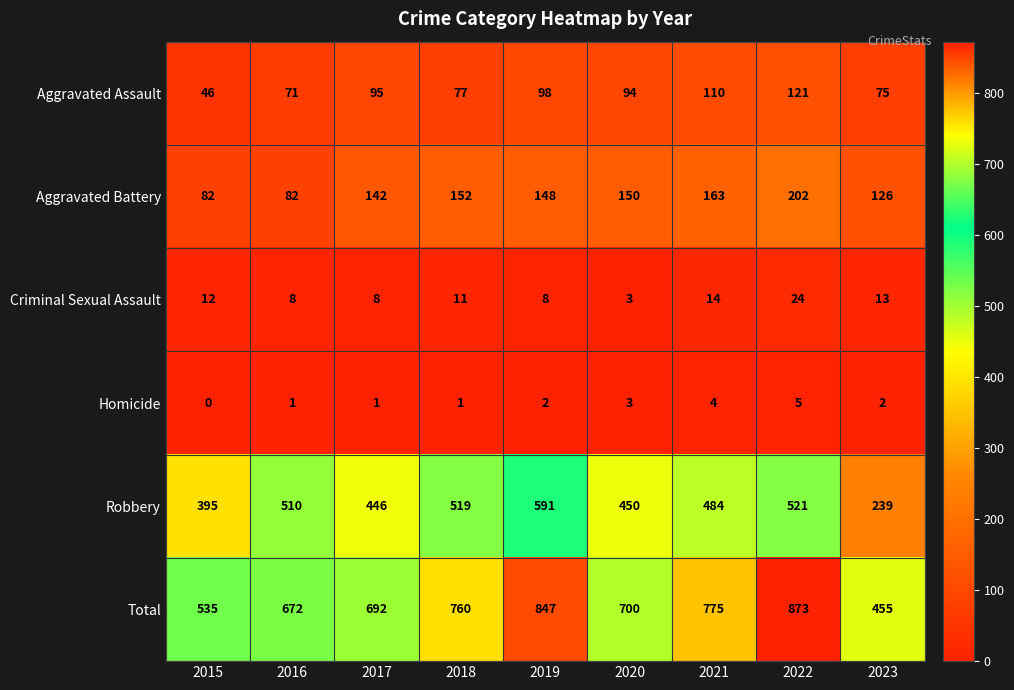

Which label corresponds to the smallest value in the chart?

2015